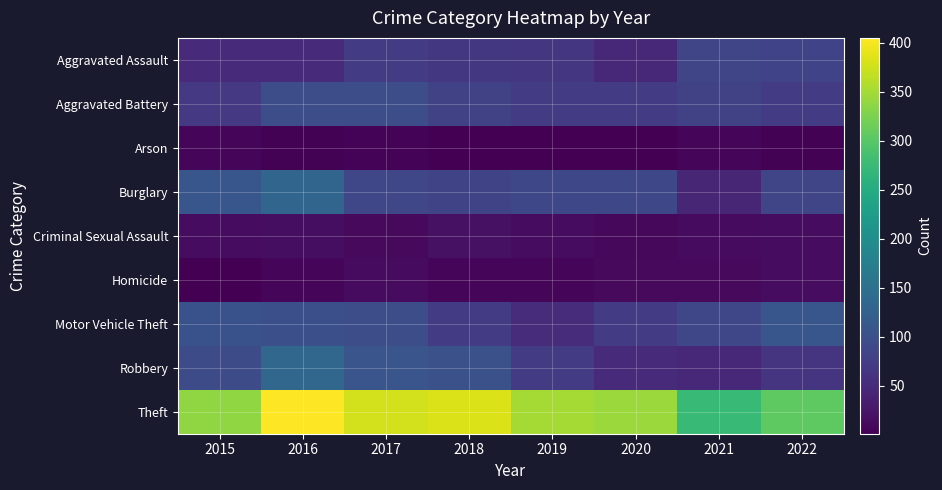

Reading right to left, extract all data points from this chart.

Aggravated Assault: 2022=83	2021=86	2020=47	2019=65	2018=67	2017=71	2016=51	2015=51
Aggravated Battery: 2022=71	2021=80	2020=71	2019=71	2018=79	2017=97	2016=96	2015=68
Arson: 2022=4	2021=6	2020=1	2019=1	2018=2	2017=5	2016=4	2015=8
Burglary: 2022=85	2021=44	2020=89	2019=88	2018=84	2017=87	2016=132	2015=109
Criminal Sexual Assault: 2022=14	2021=13	2020=9	2019=15	2018=19	2017=12	2016=16	2015=14
Homicide: 2022=14	2021=11	2020=11	2019=7	2018=6	2017=13	2016=7	2015=2
Motor Vehicle Theft: 2022=109	2021=87	2020=73	2019=52	2018=71	2017=96	2016=100	2015=102
Robbery: 2022=62	2021=46	2020=51	2019=72	2018=101	2017=107	2016=134	2015=94
Theft: 2022=305	2021=275	2020=344	2019=350	2018=384	2017=377	2016=405	2015=338